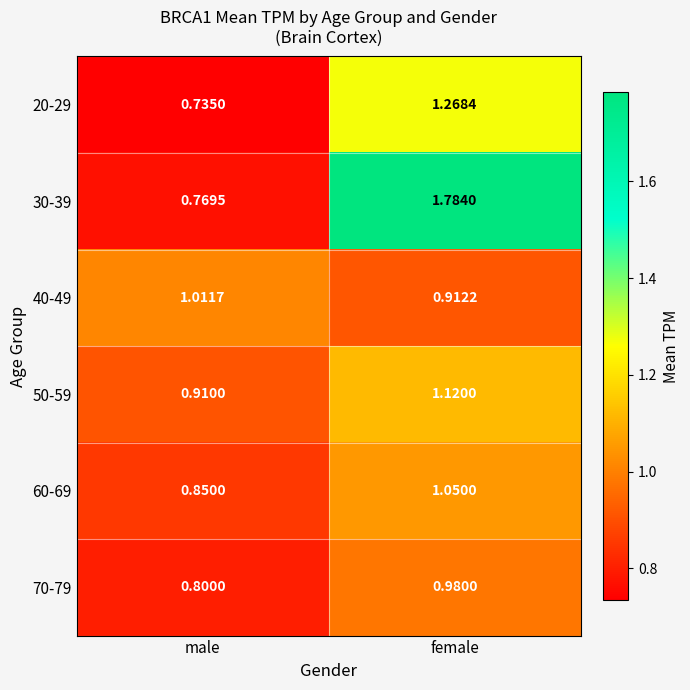

Where does the 50-59 series first go above 1?

female